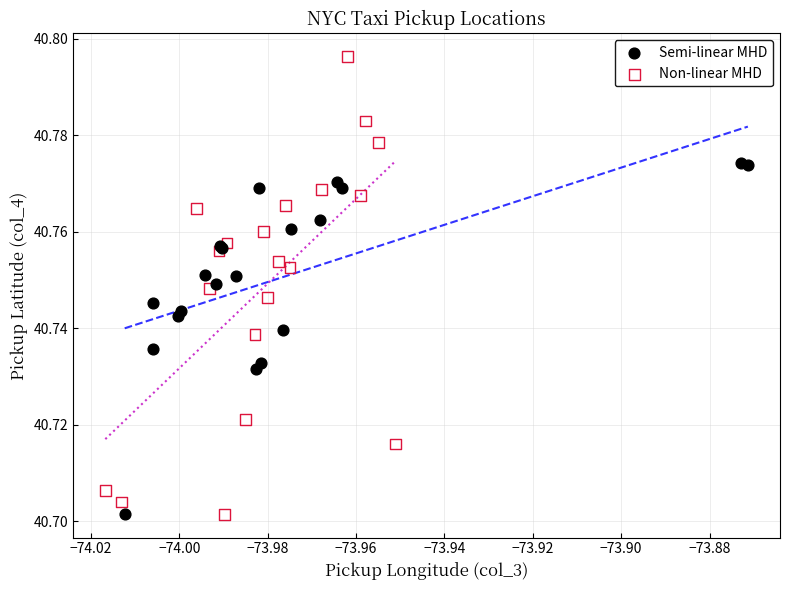

Which series has the widest spread of Y values?

Non-linear MHD